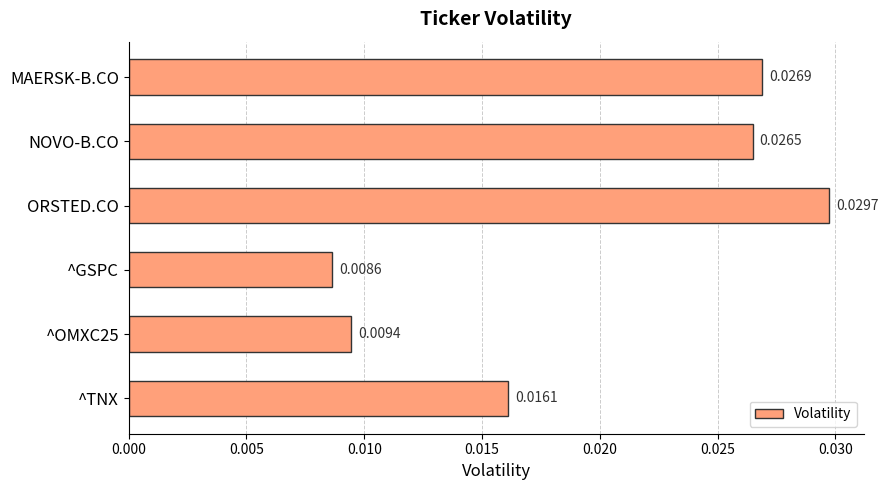

At which label is the value closest to 0?

^GSPC